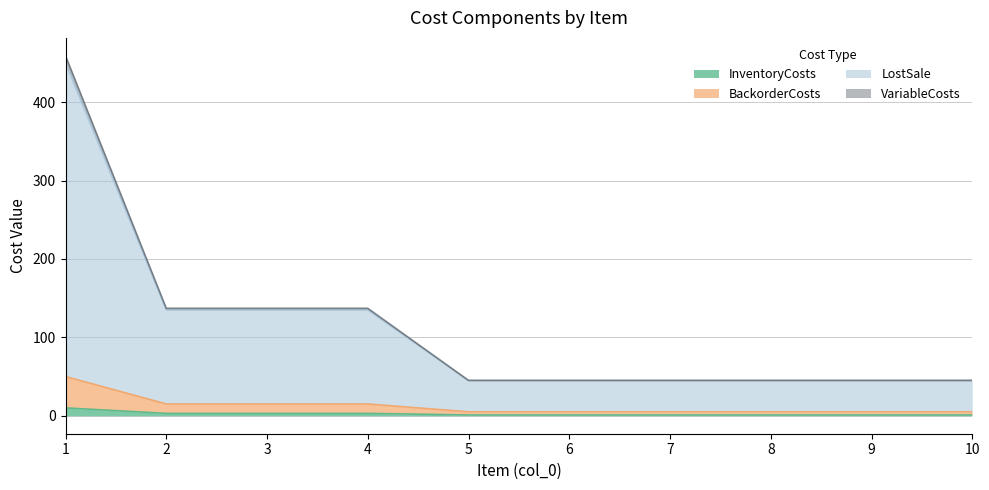

True or false: InventoryCosts and BackorderCosts intersect in this chart.

False